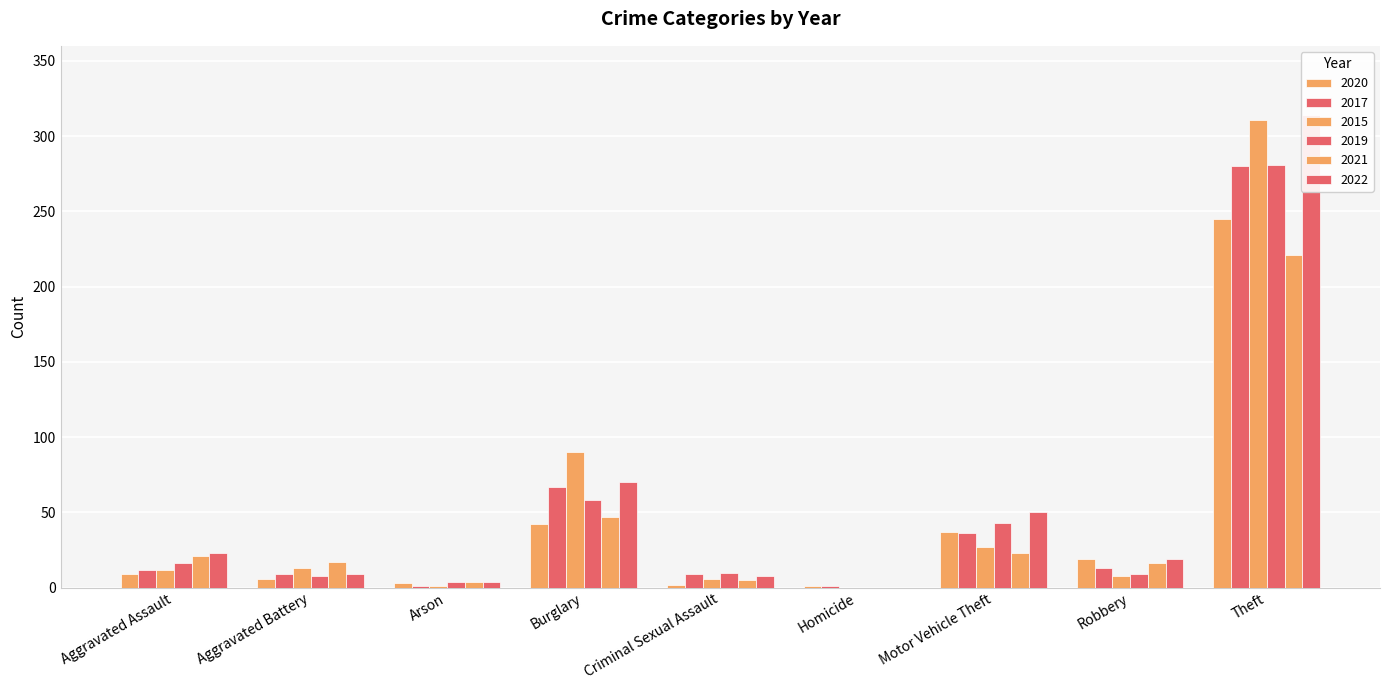

At which category does the chart reach its minimum across all series?

Homicide